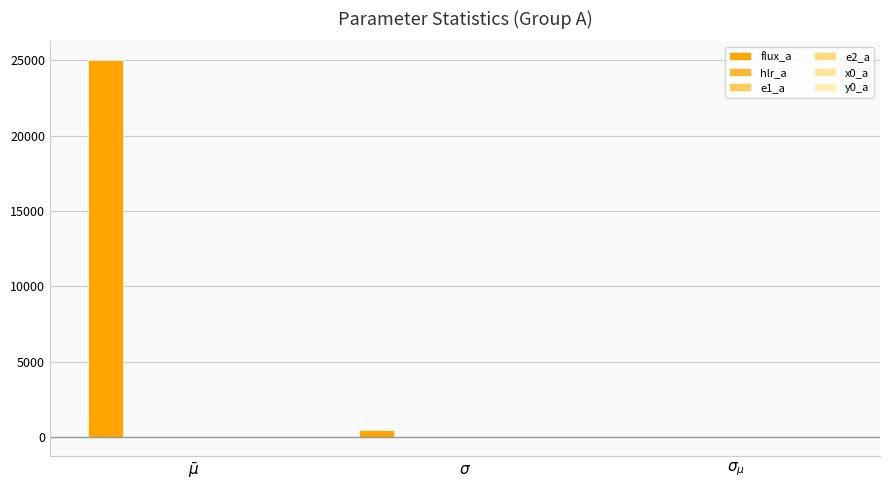

At which category is the sum across all series the highest?

$\bar\mu$